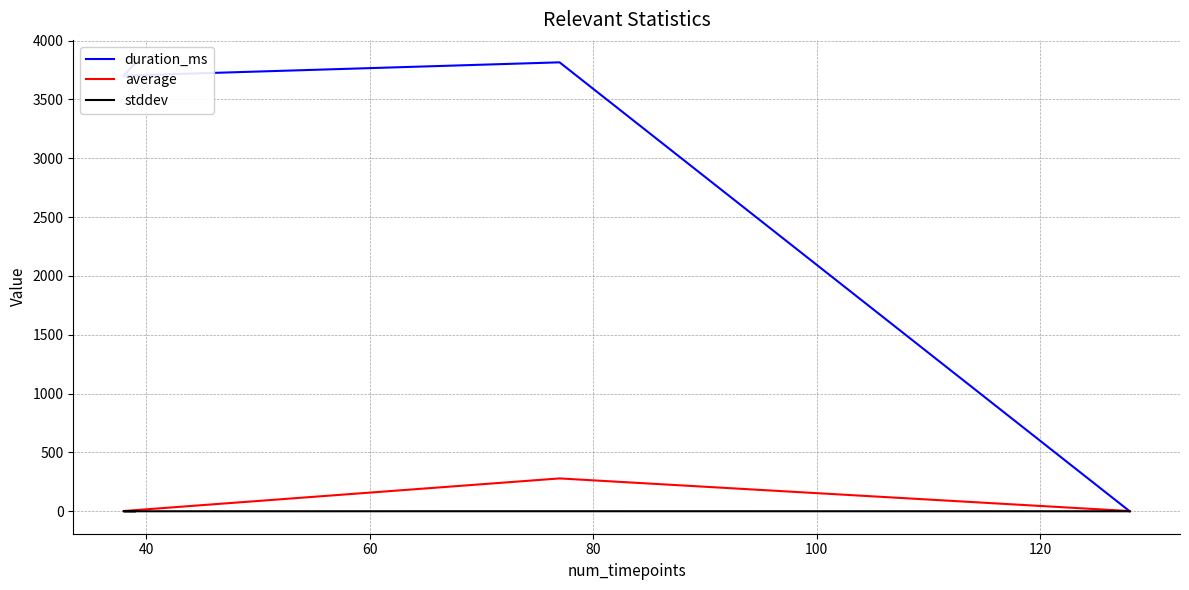

Is this an area chart (filled region under the line)?

No